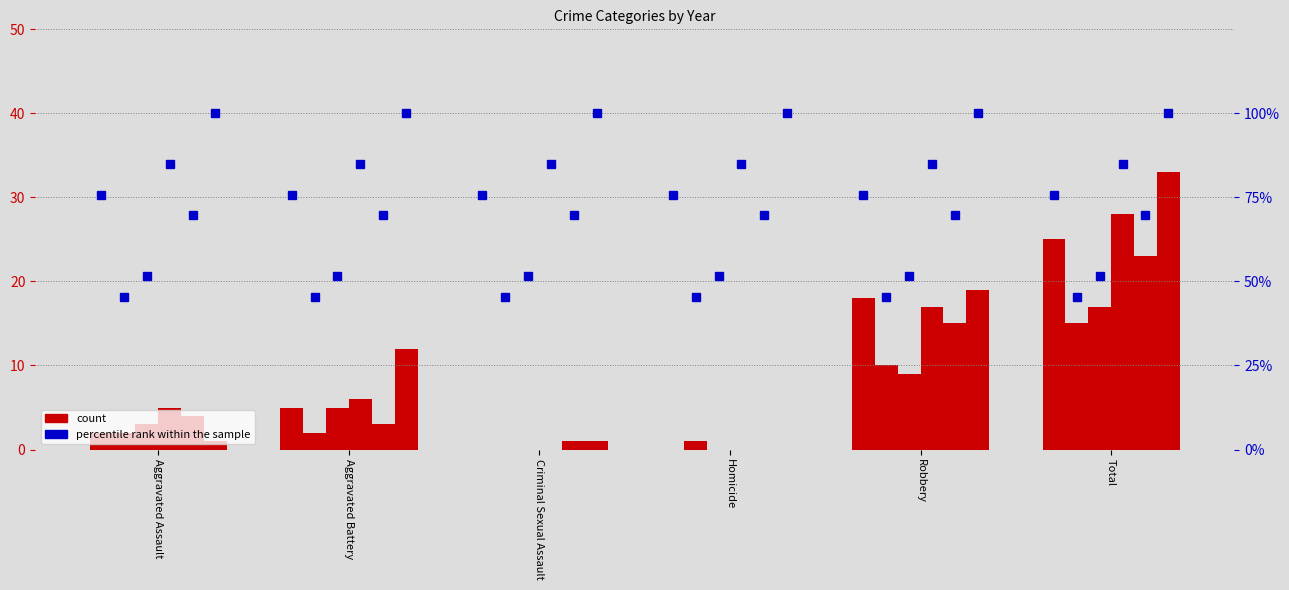

How many bars are there in total?

36